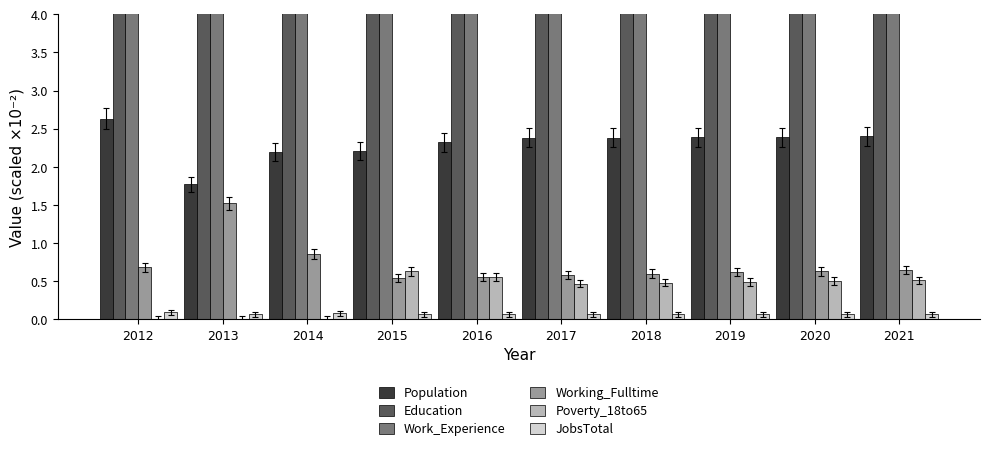

How many Work_Experience values are between 7 and 8?

8